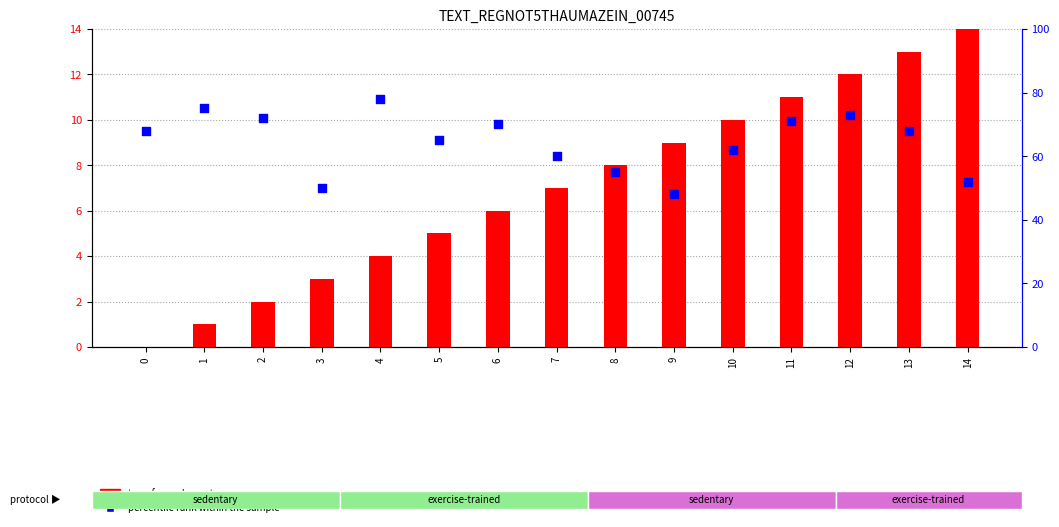

Is the value of percentile rank within the sample at 5 greater than the value of transformed count at 8?

Yes